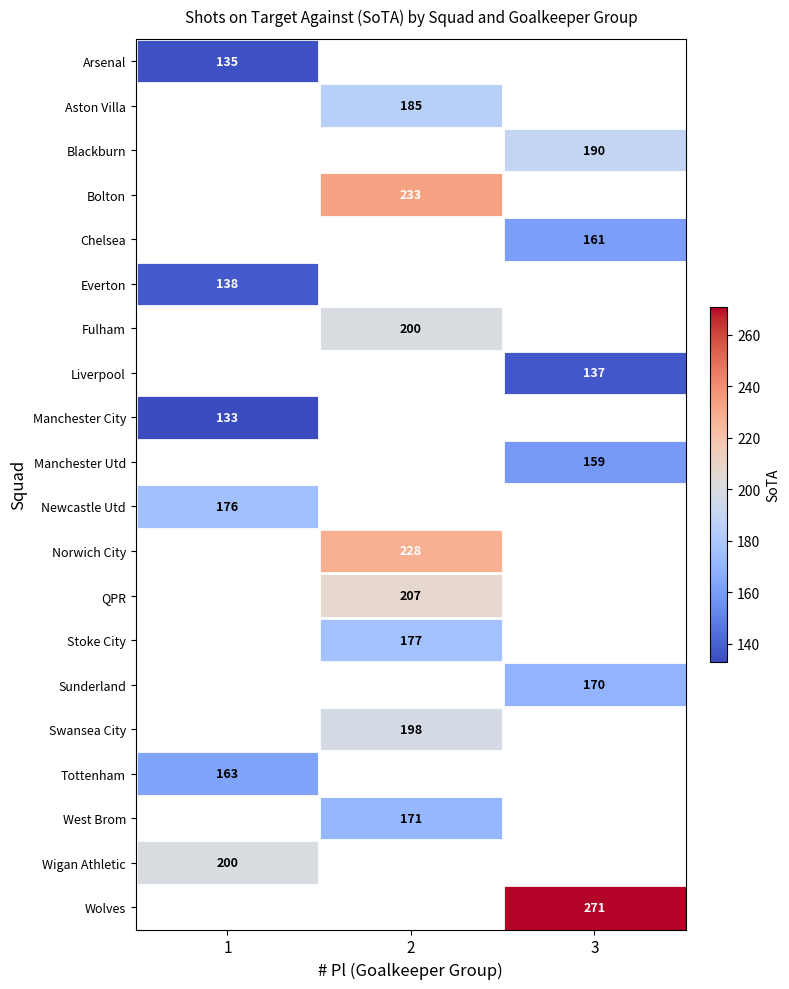

The Fulham series shows 78 at 2. True or false?

False